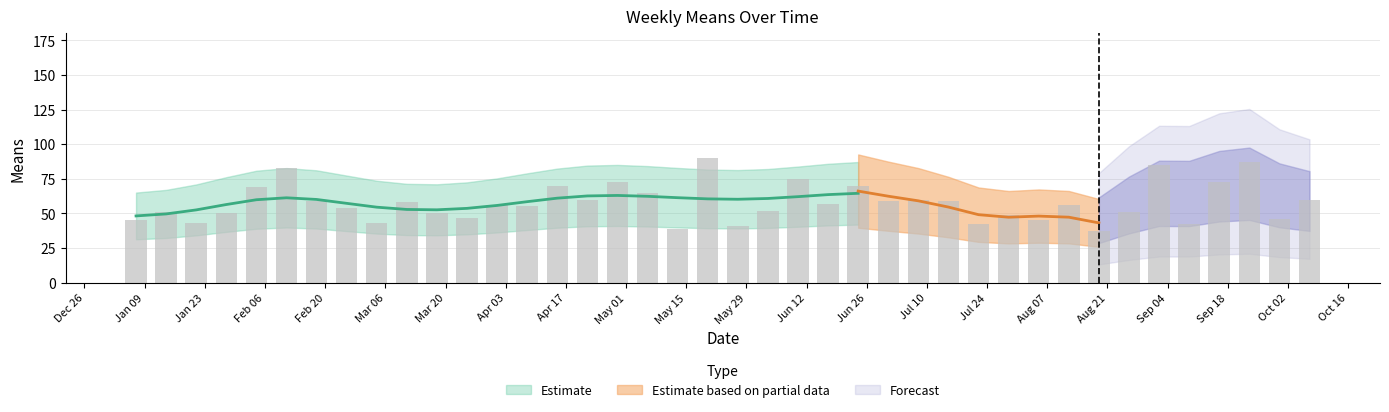

What is the label of the 20th bar from the right?

May 29